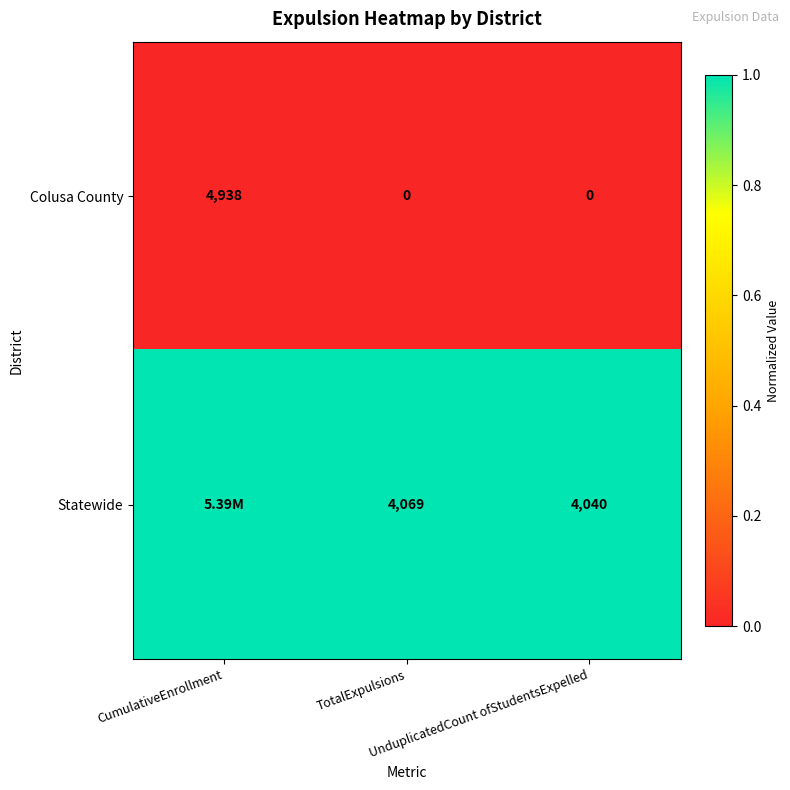

Which label corresponds to the largest value in the chart?

CumulativeEnrollment